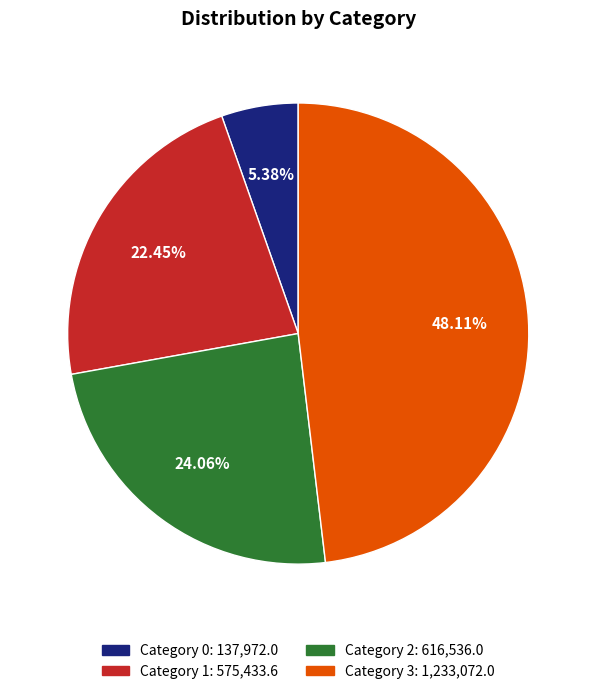

Is there a majority slice in this chart?

No